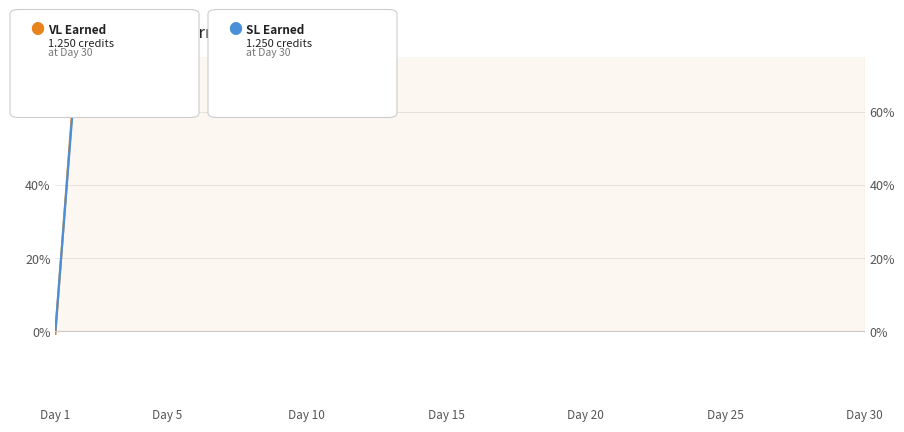

Is it true that VL Earned equals 493.2 at Day 25?

True